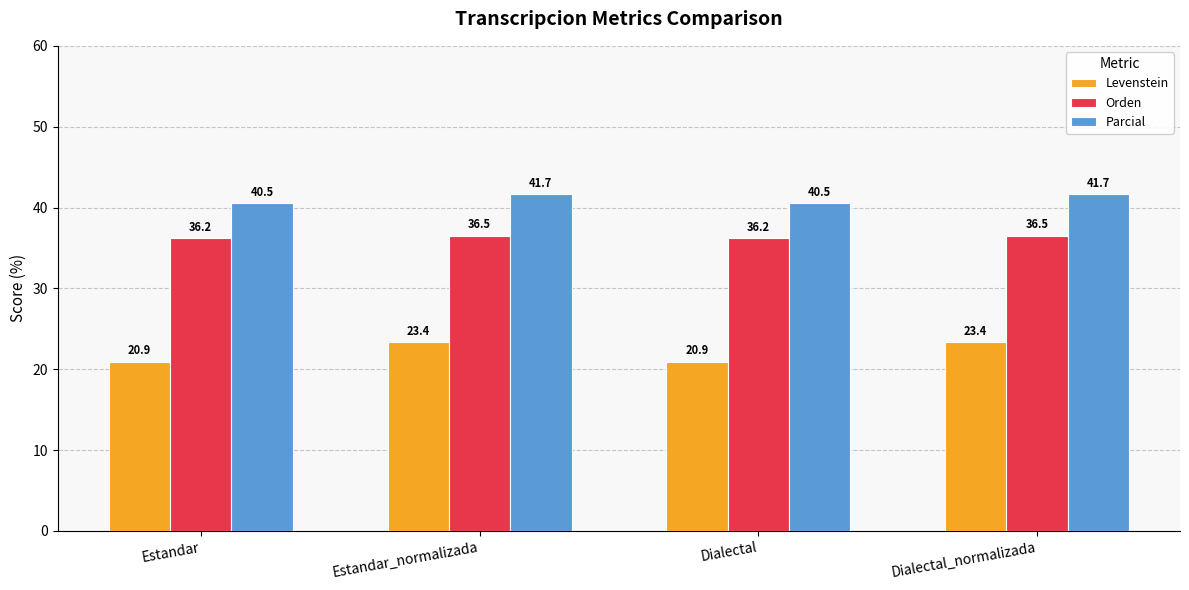

What is the approximate value of Levenstein at Dialectal?

20.9